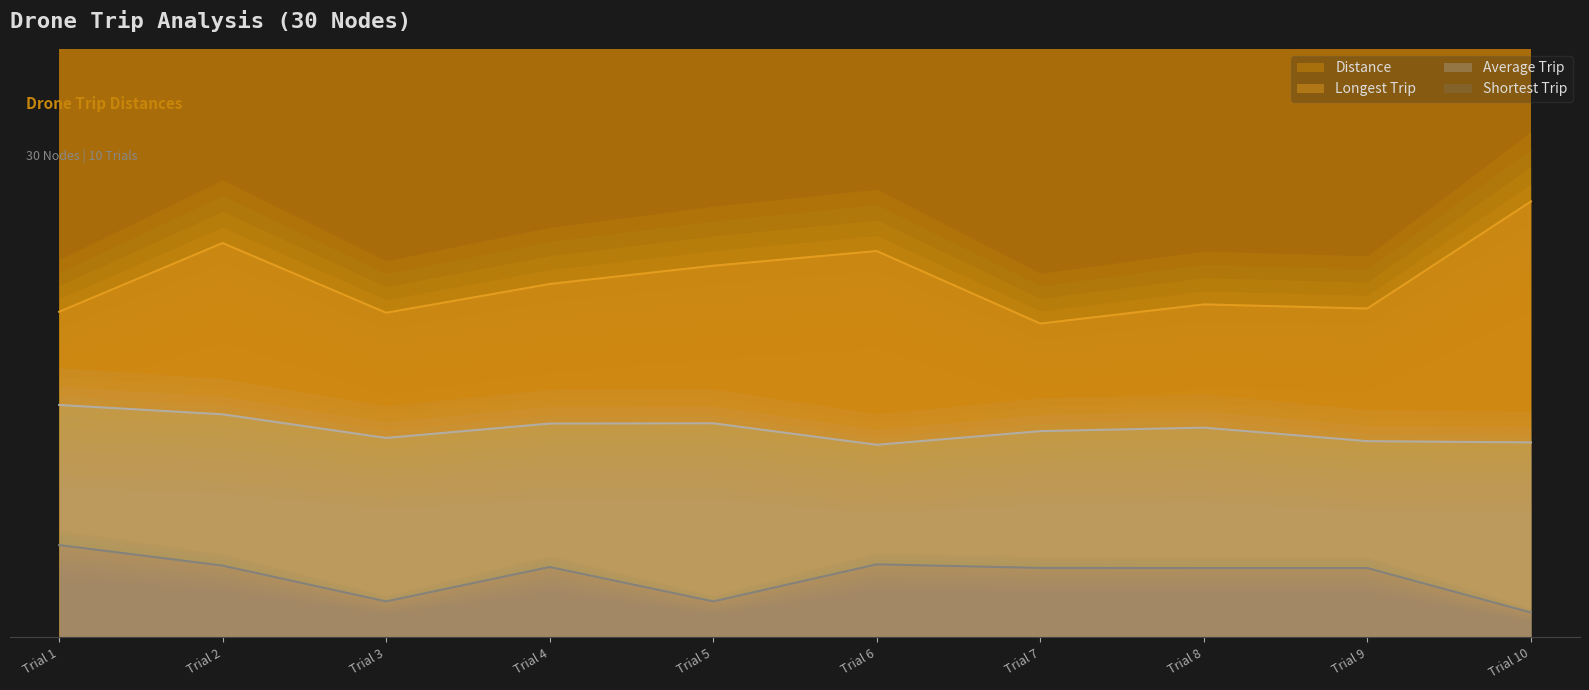

Reading left to right, extract all data points from this chart.

Distance: 155.2	148.9	133.1	142.8	142.9	128.6	137.7	140.0	131.0	130.2
Longest Trip: 3.6	4.4	3.6	3.9	4.1	4.3	3.5	3.7	3.7	4.8
Average Trip: 2.6	2.5	2.2	2.4	2.4	2.1	2.3	2.3	2.2	2.2
Shortest Trip: 1.0	0.8	0.4	0.8	0.4	0.8	0.8	0.8	0.8	0.3